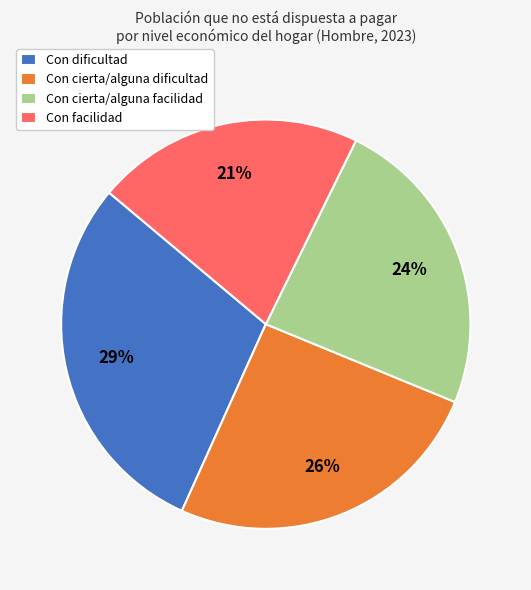

Which category has the smallest portion of the pie?

Con facilidad